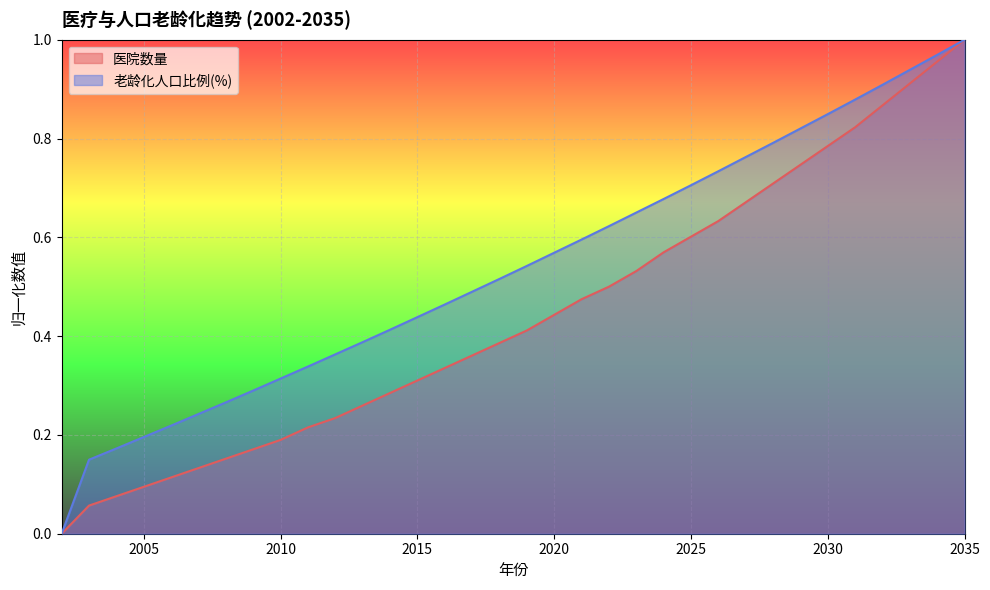

What is the value of the 医院数量 point at the 17th from the left?

0.4